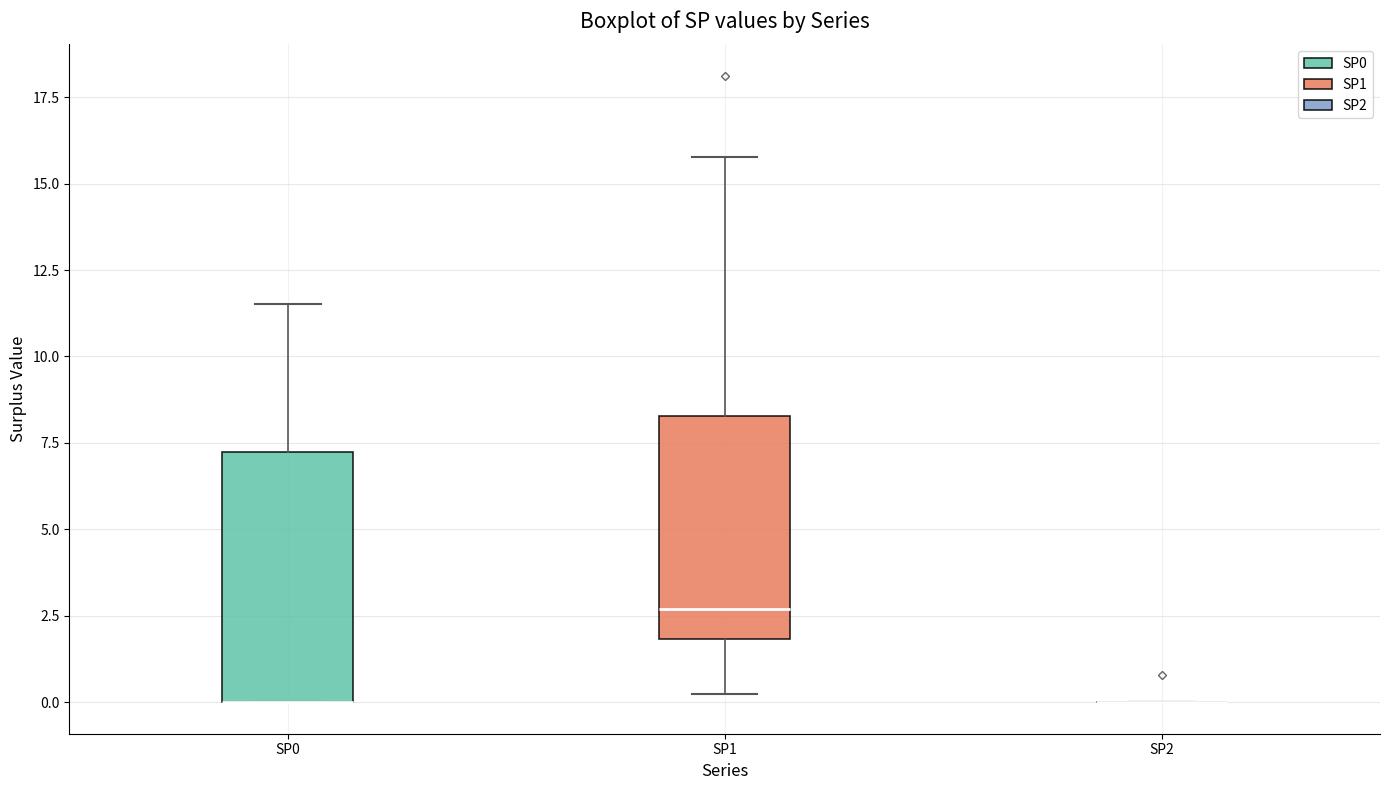

Comparing the boxes themselves (not the whiskers), which one is the tallest?

SP0